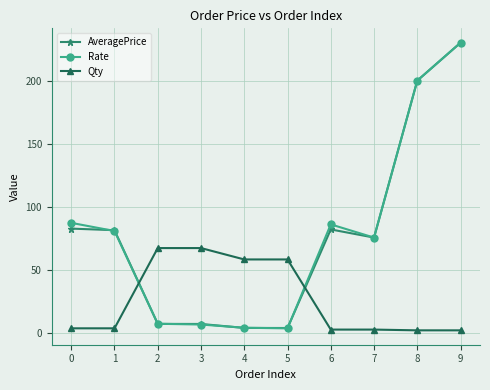

True or false: AveragePrice has more than 0 points higher than both neighbors.

True